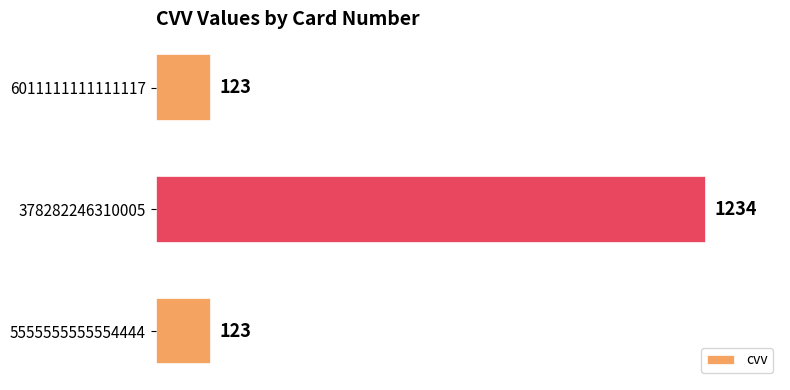

What is the average value?

493